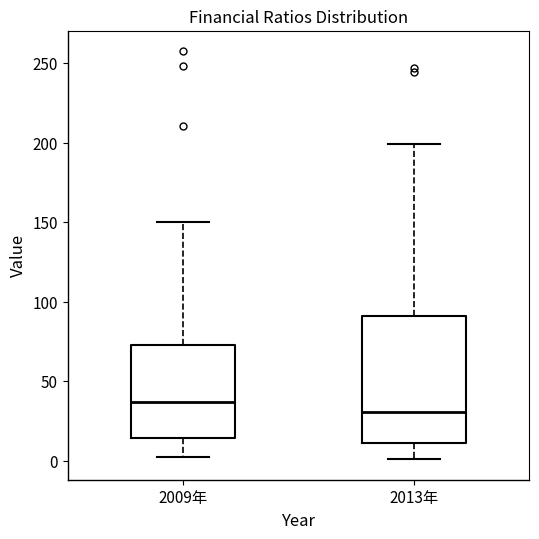

Which box is the tallest, from its lower edge to its upper edge?

2013年